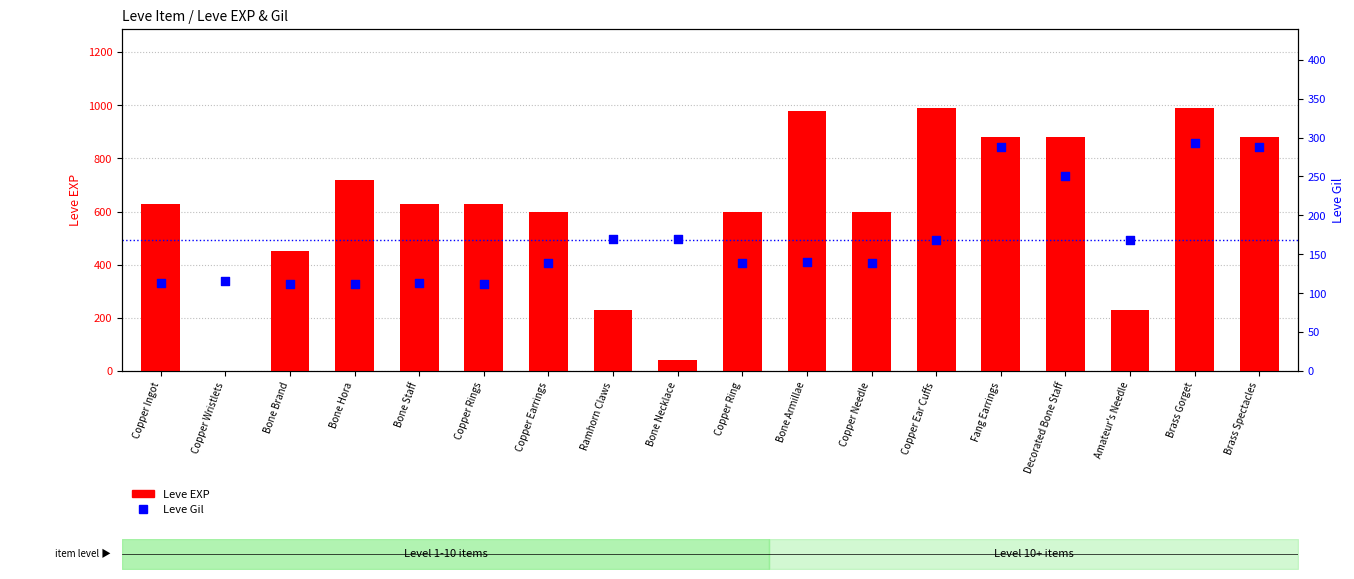

What are all the series names shown in the legend?

Leve EXP, Leve Gil